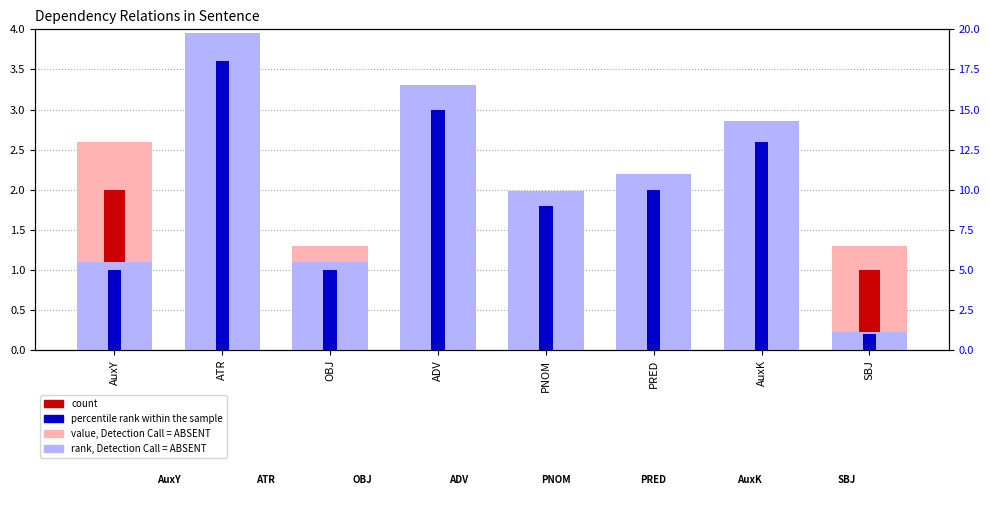

The value of count at AuxY is 2.0. True or false?

True